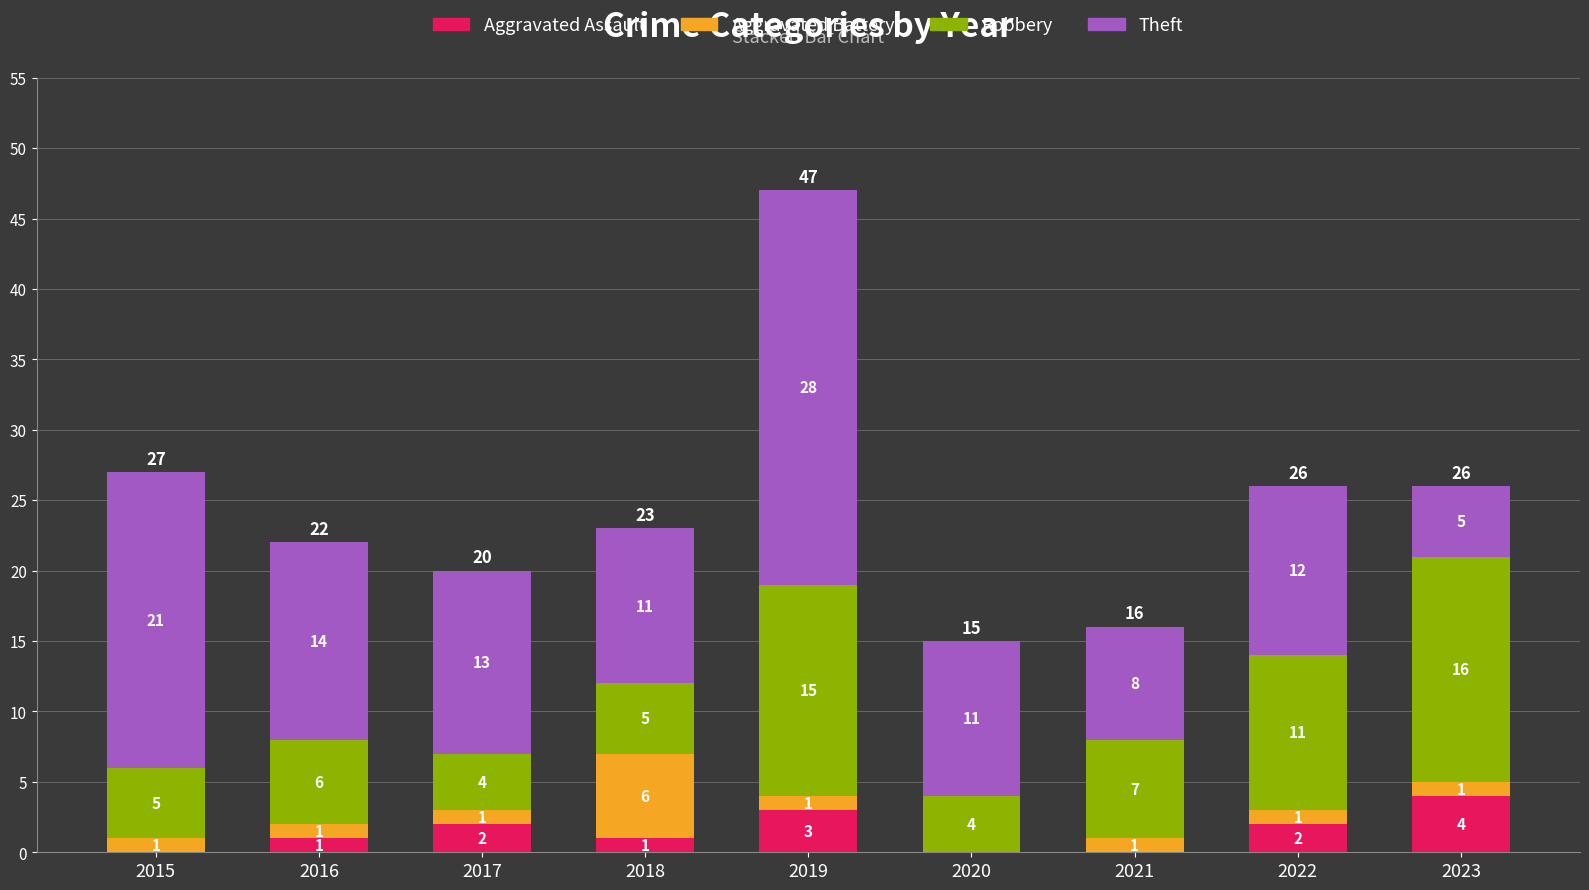

Count the number of categories in the chart.

9